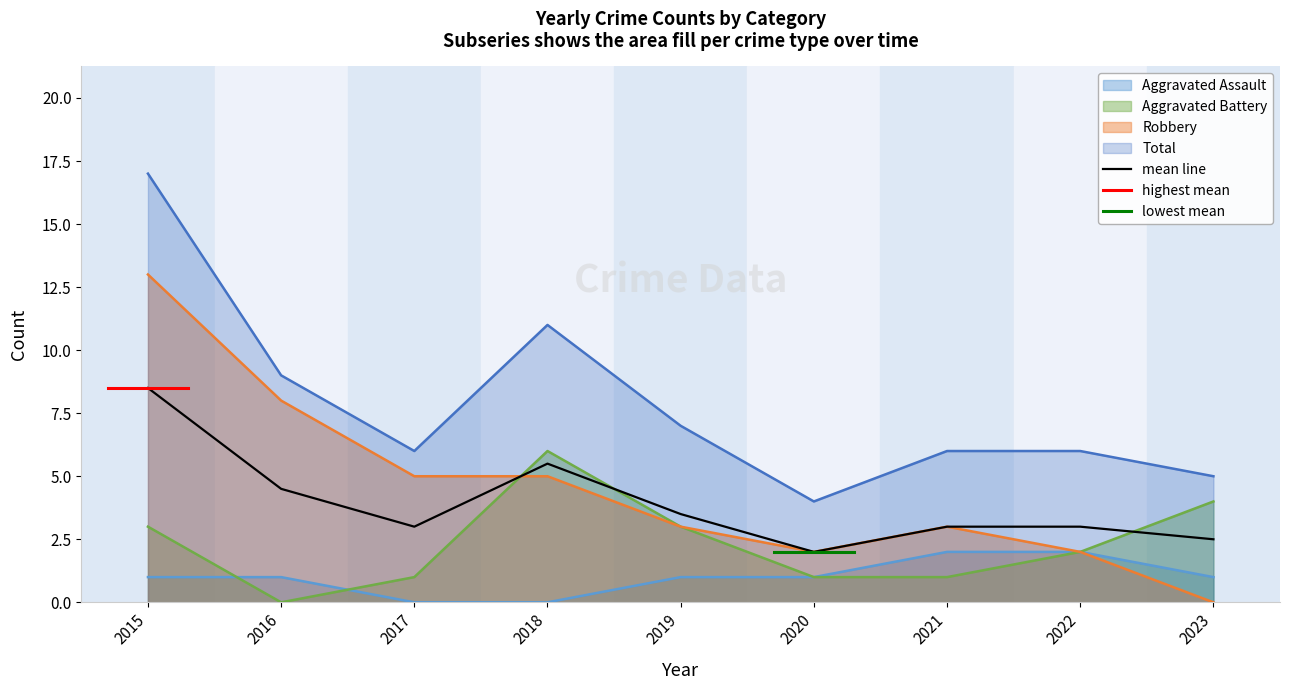

What is the value of the Robbery point at the 5th from the left?

3